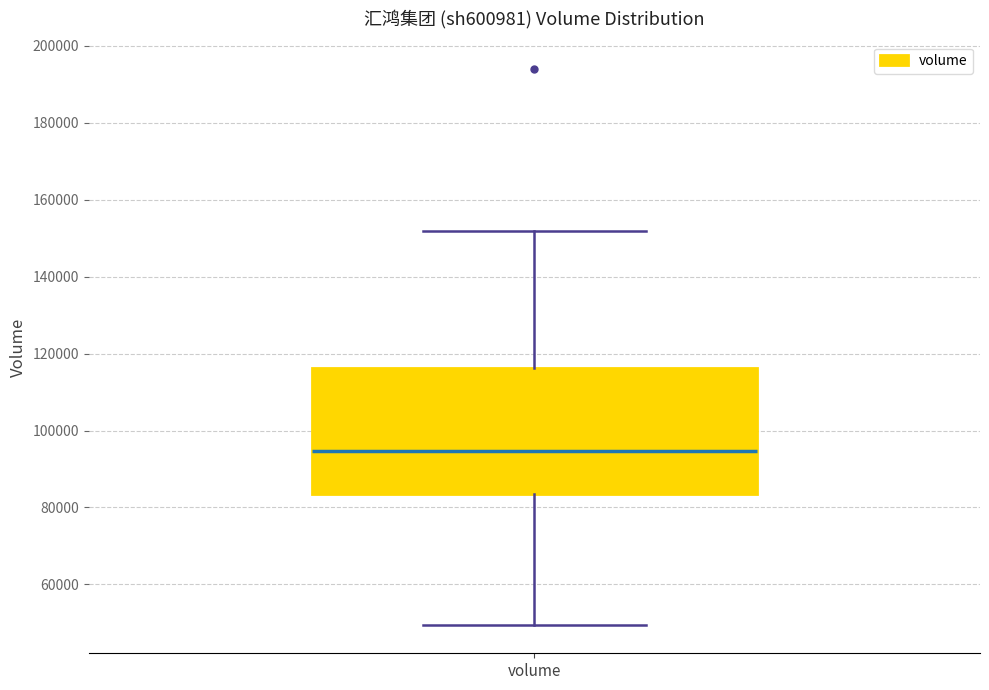

Where does the median line of the box for volume sit on the y-axis? The values are not printed on the chart, so give them approximately, as read against the axis.

94000